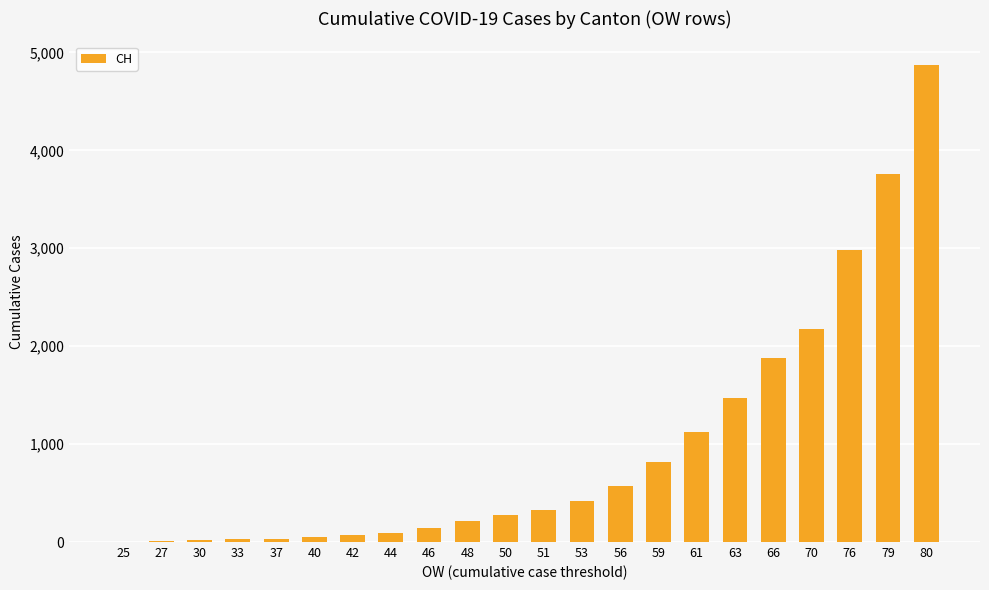

Is it true that the value at 63 is 1469?

True